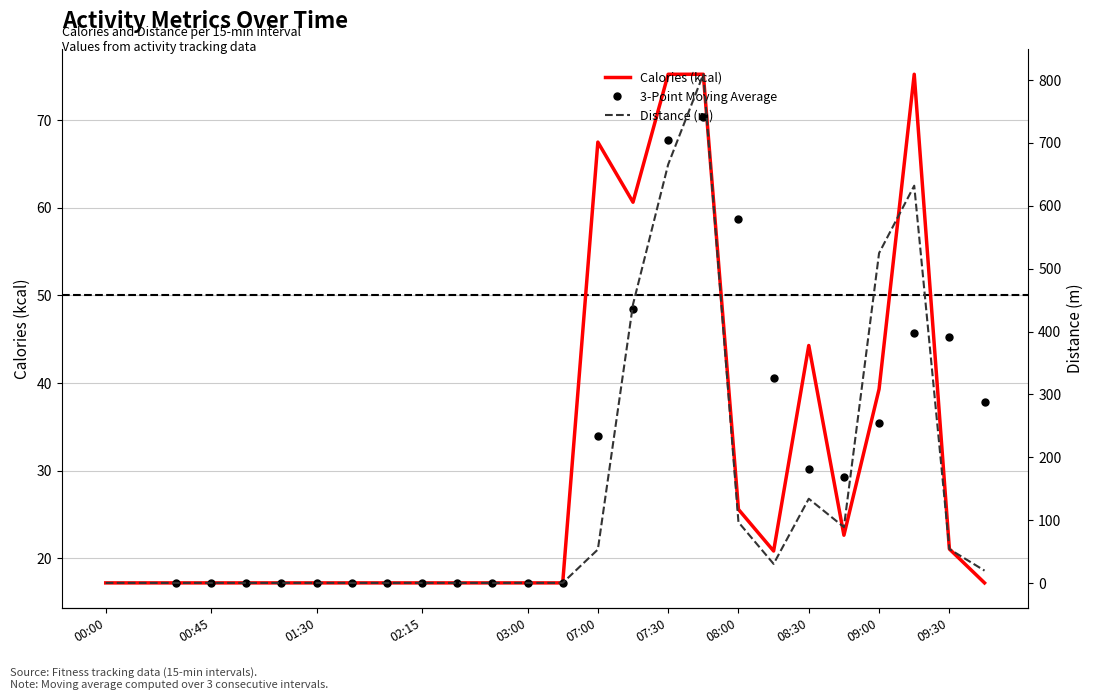

List the labels in order of Distance (m) value, smallest first.

00:00, 00:15, 00:30, 00:45, 01:00, 01:15, 01:30, 01:45, 02:00, 02:15, 02:30, 02:45, 03:00, 03:15, 09:45, 08:15, 07:00, 09:30, 08:45, 08:00, 08:30, 07:15, 09:00, 09:15, 07:30, 07:45